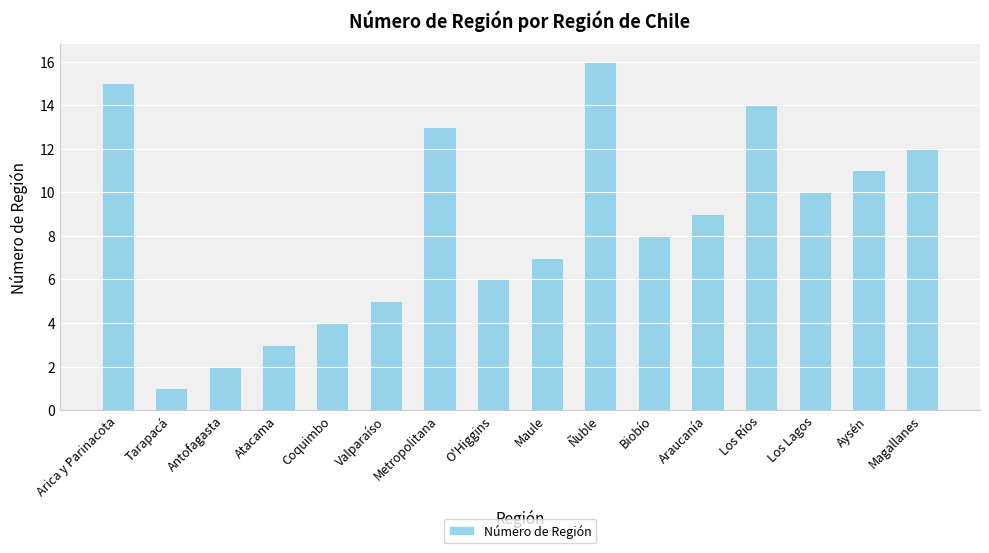

The chart shows a value of 9 at O'Higgins. True or false?

False